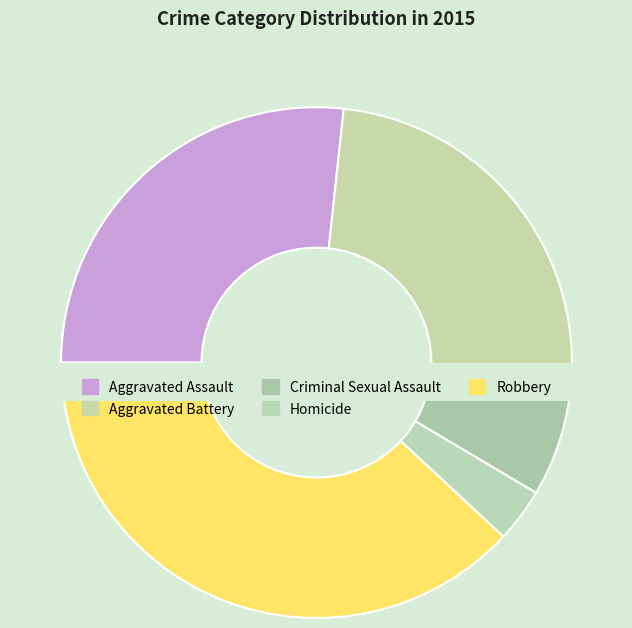

Is there any slice that represents more than half of the pie?

No